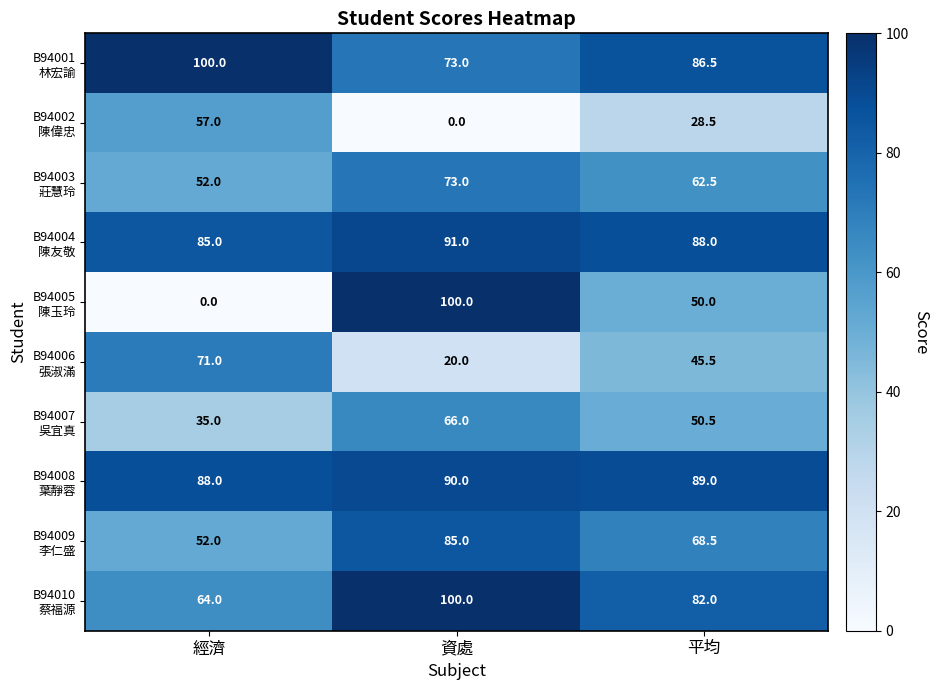

What is the total value across all series at 平均?

651.0